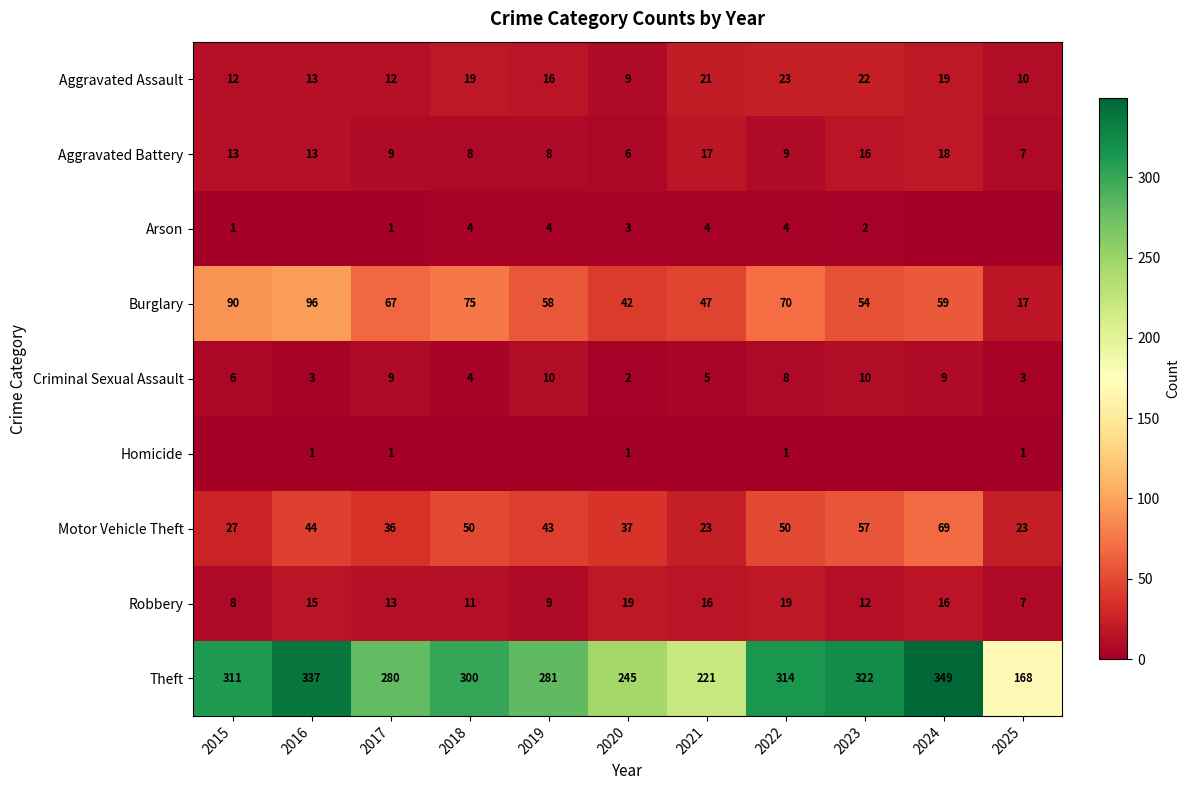

How many series are shown in this chart?

9